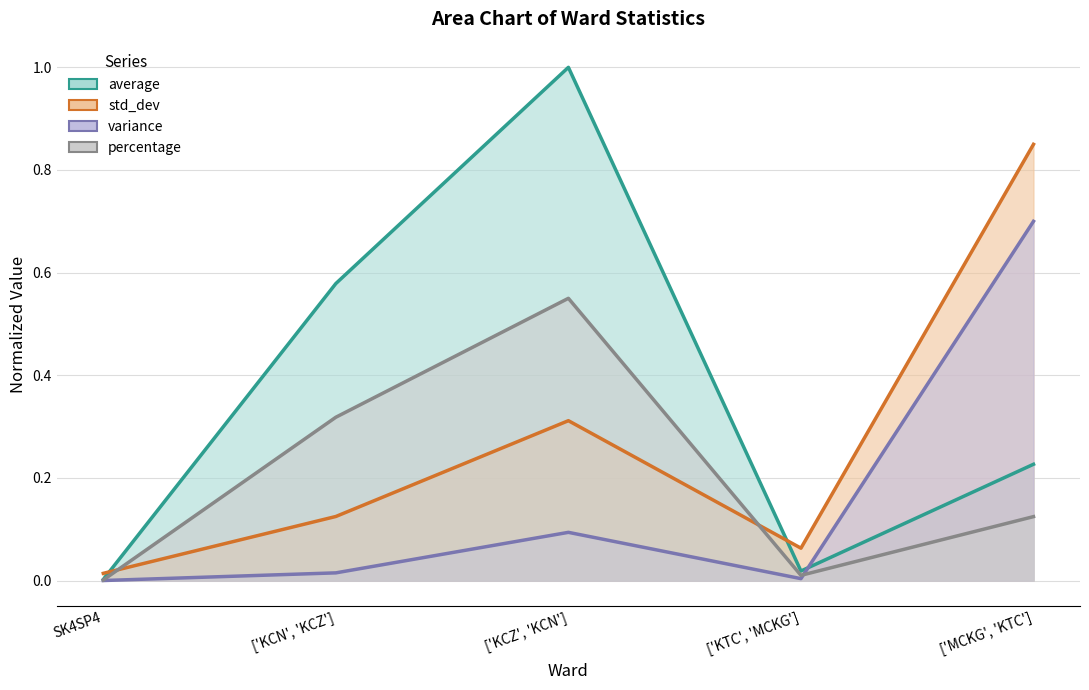

How many intersections are there between average and std_dev?

2